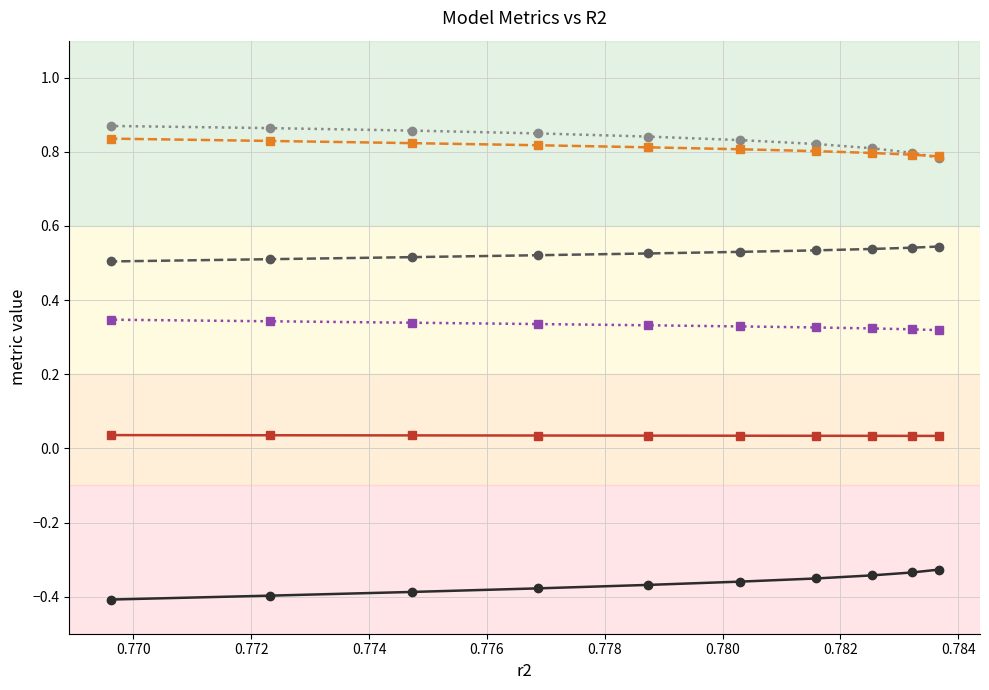

The mse_test series shows 0.6 at 0.784. True or false?

False